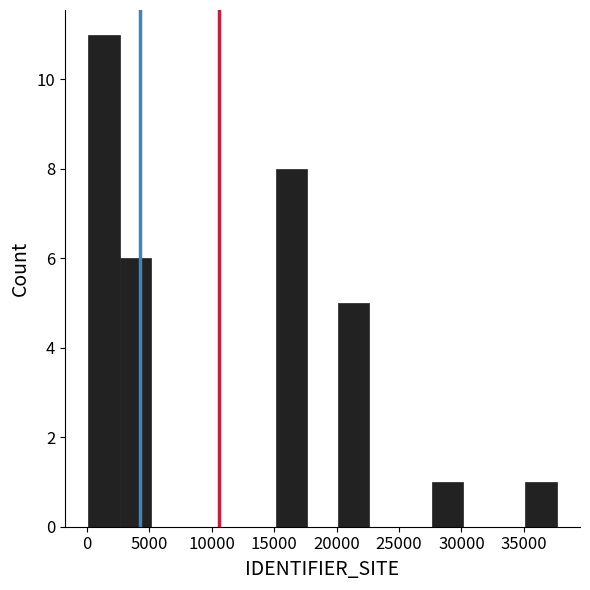

Reading left to right, list every bar in this chart as the range it spans on the x-axis followed by its height. Neither the bar edges nor the heights are printed on the chart, so give them approximately, as read against the axes.

0 to 2500: 11
2500 to 5000: 6
5000 to 7500: 0
7500 to 10000: 0
10000 to 12500: 0
12500 to 15000: 0
15000 to 17500: 8
17500 to 20000: 0
20000 to 22500: 5
22500 to 25000: 0
25000 to 27500: 0
27500 to 30000: 1
30000 to 32500: 0
32500 to 35000: 0
35000 to 37500: 1